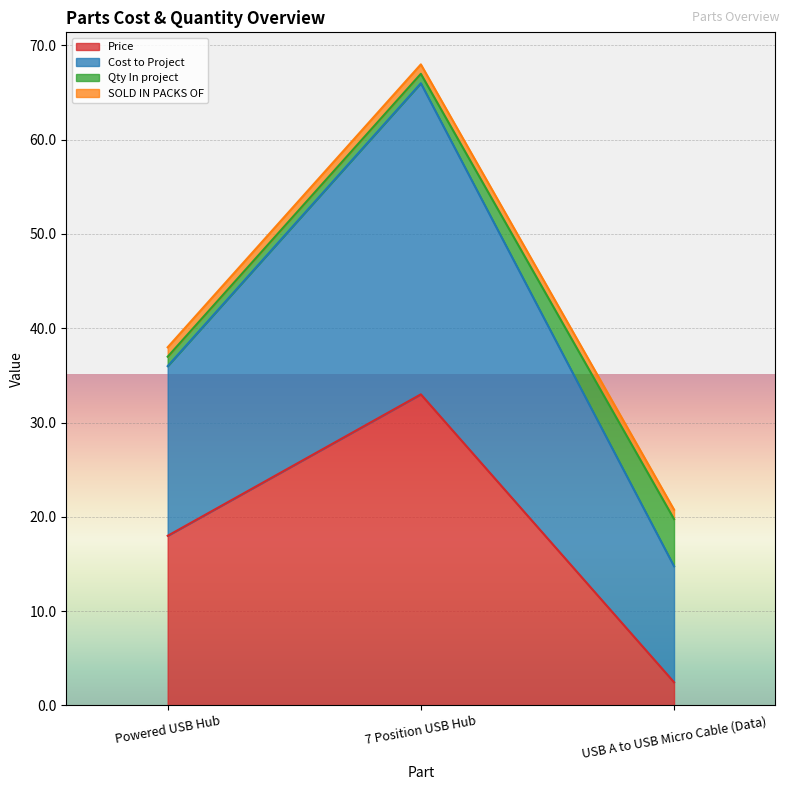

Is it true that Price equals 30.5 at Powered USB Hub?

False